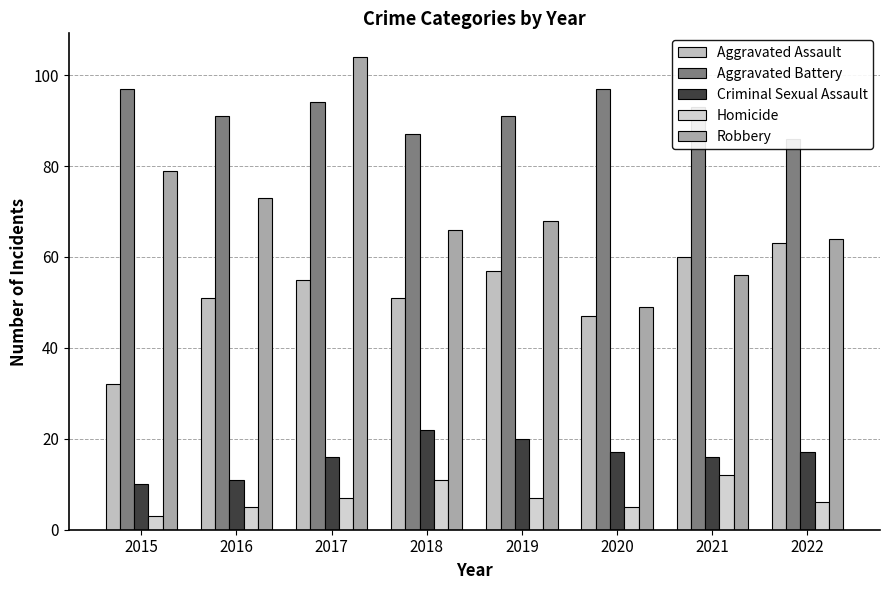

Are the bars horizontal?

No